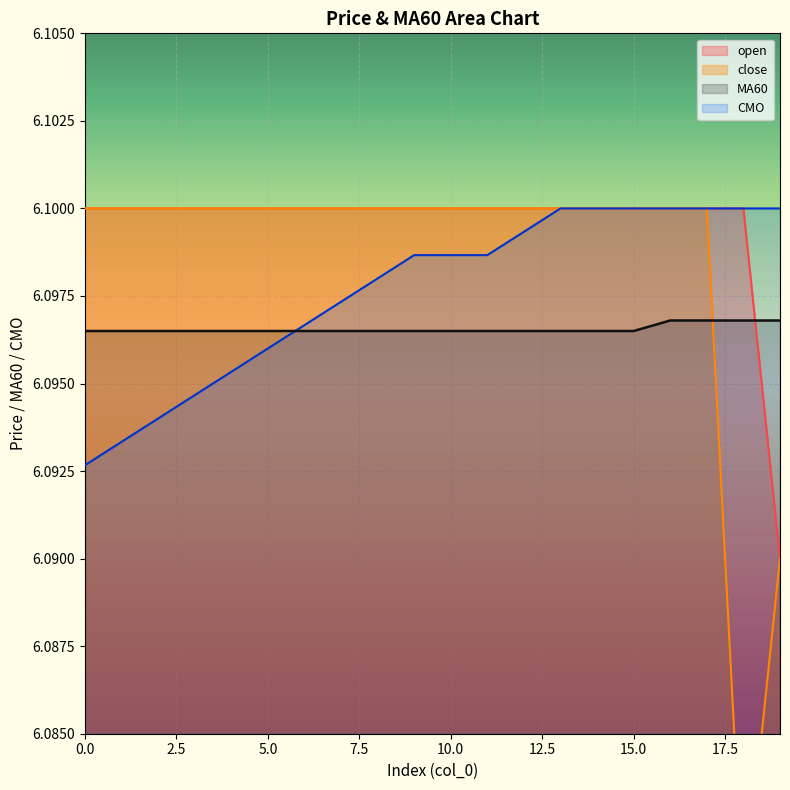

Which series has the largest range (max minus min)?

close